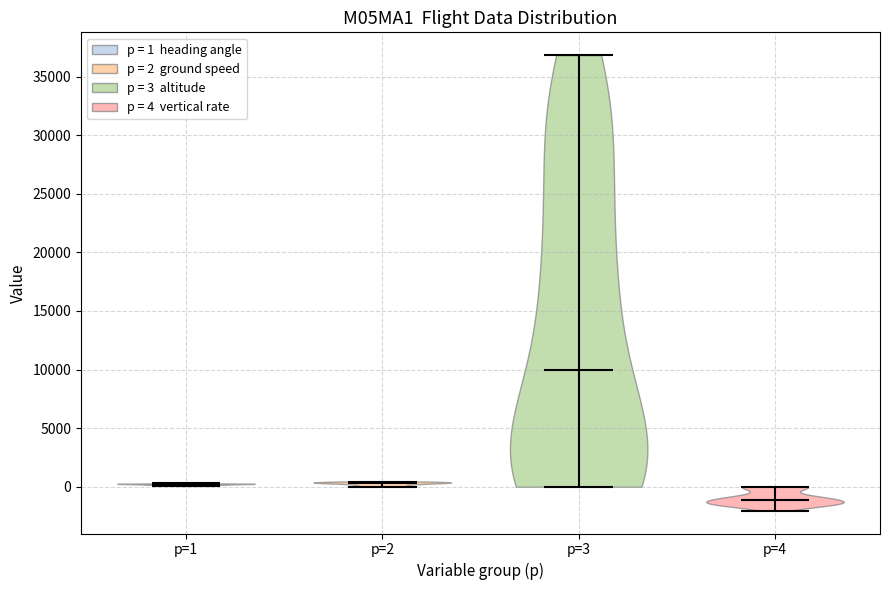

Where does the median line of the violin for p=4 sit on the y-axis? The values are not printed on the chart, so give them approximately, as read against the axis.

-1000